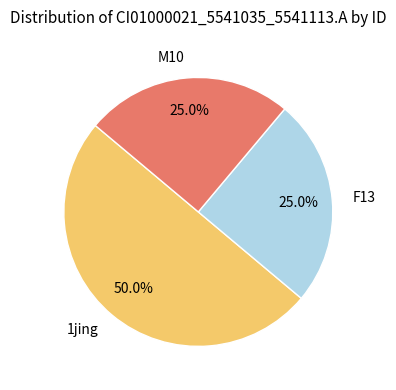

What percentage is NOT represented by F13?

75.0%